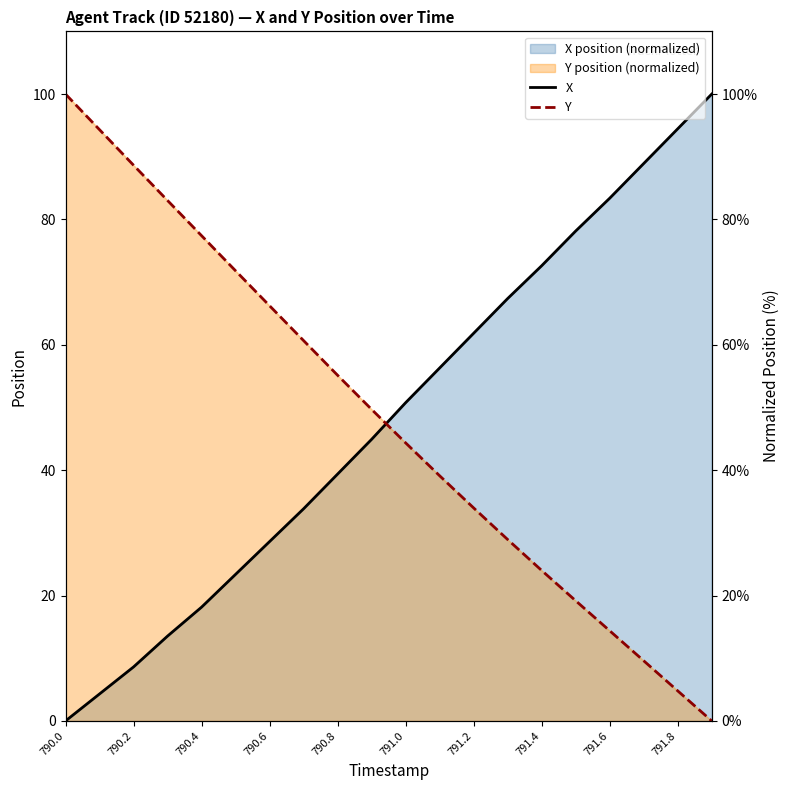

True or false: X has a value of 15.8 at 790.8.

False